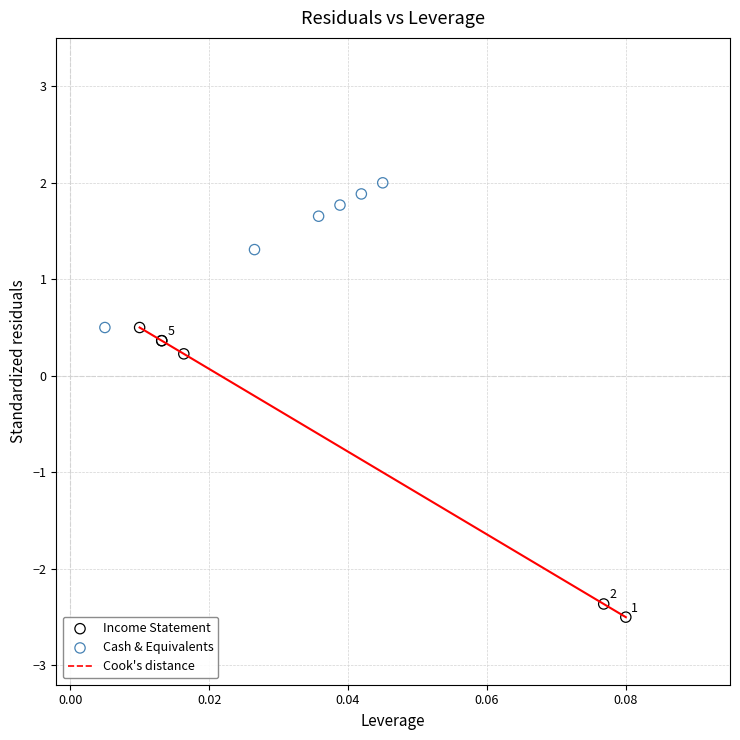

Which series reaches the maximum Y coordinate?

Cash & Equivalents